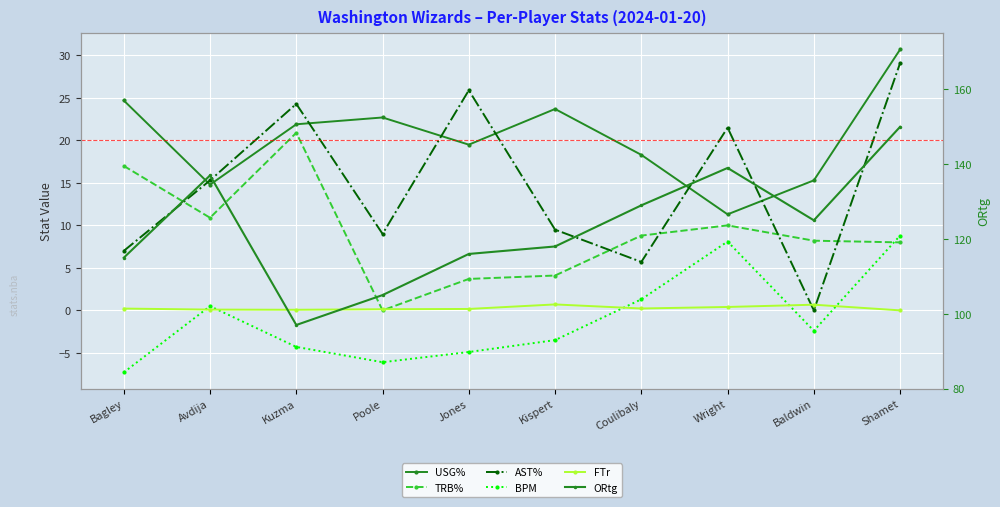

What are all the series names shown in the legend?

USG%, TRB%, AST%, BPM, FTr, ORtg